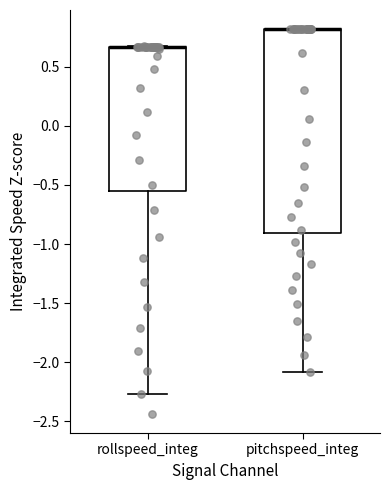

Which box is the tallest, from its lower edge to its upper edge?

pitchspeed_integ